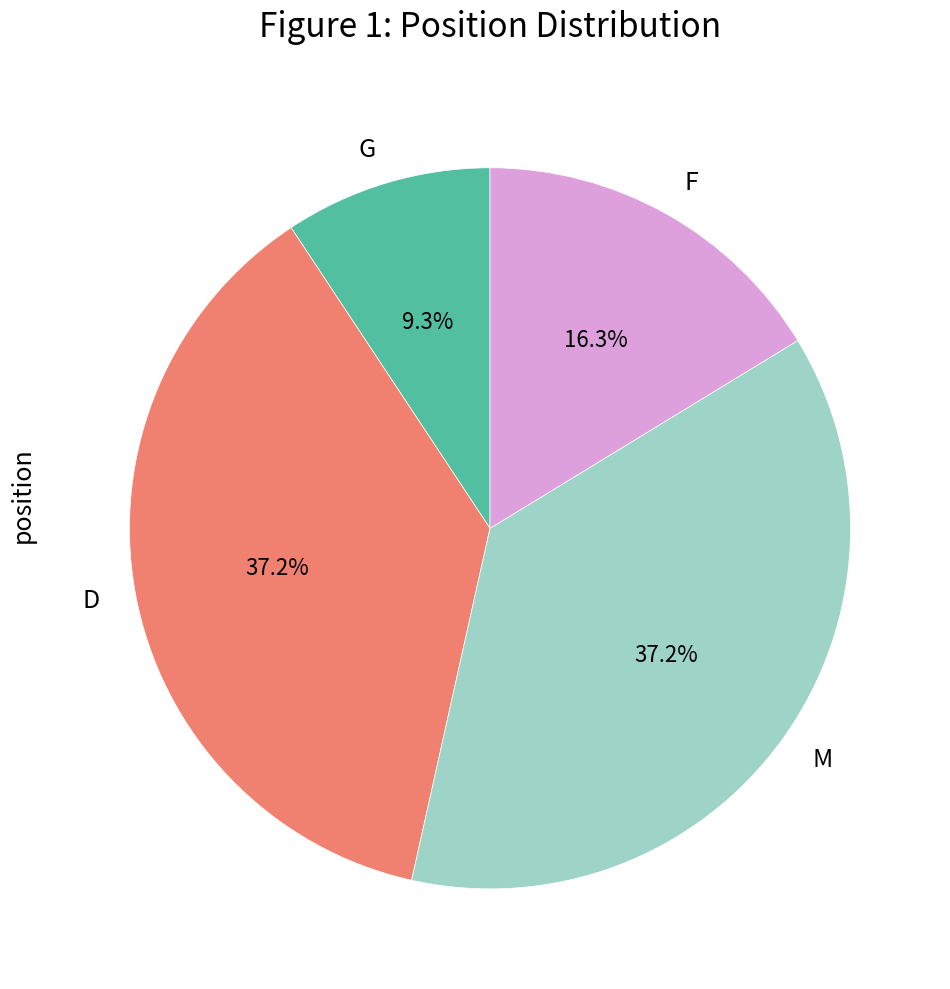

Is it true that M is 28% of the pie?

False